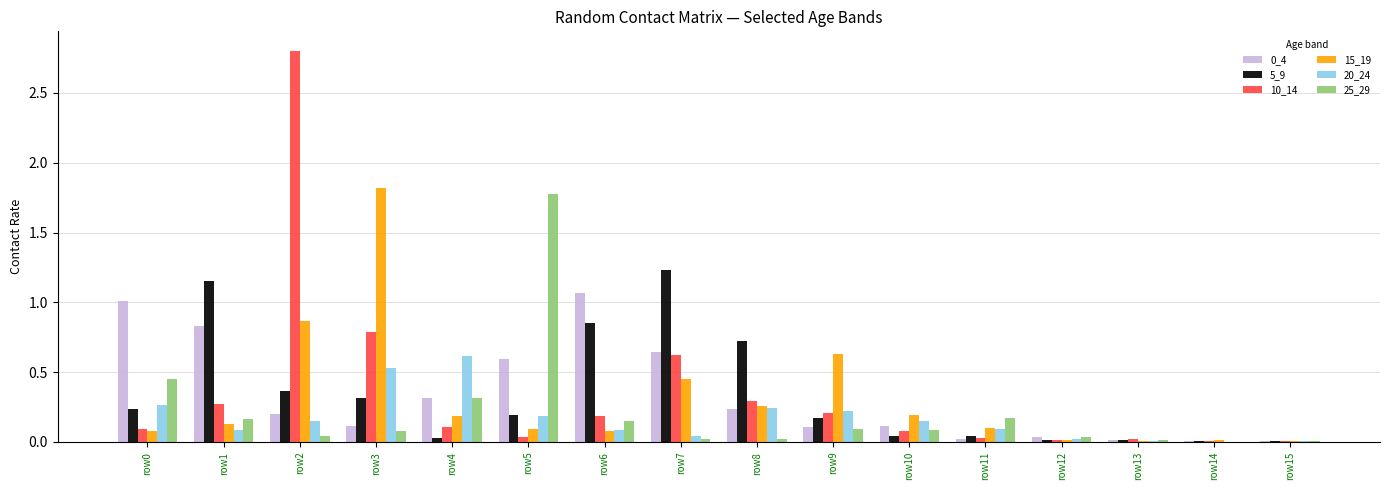

Which category has the highest value in the 25_29 series?

row5